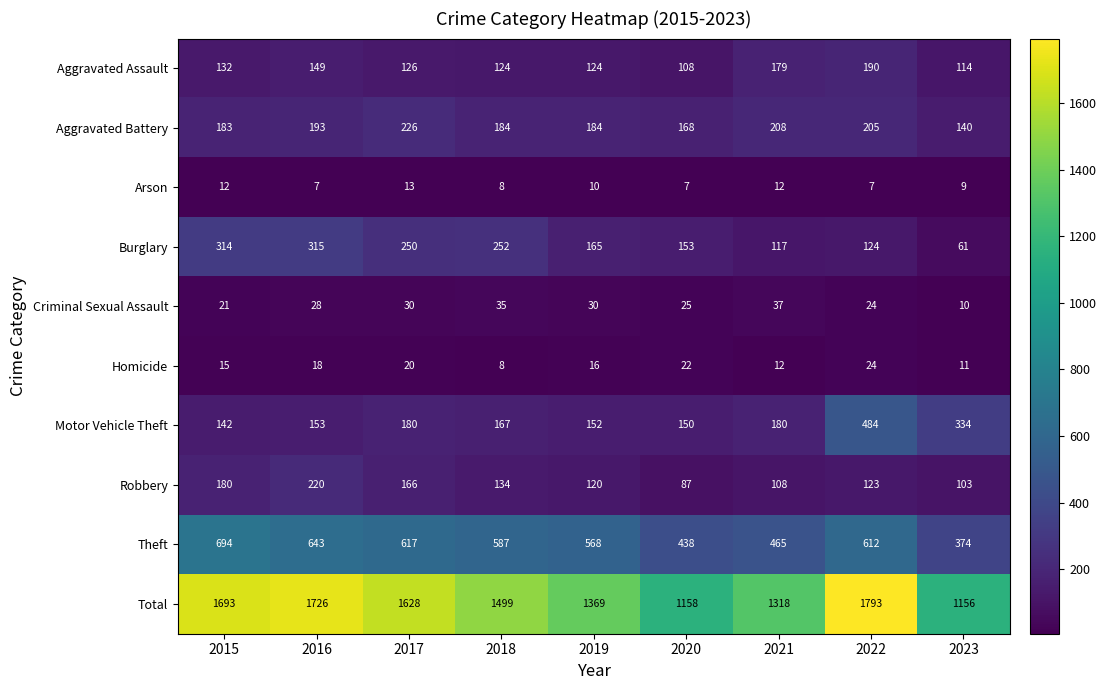

Is it true that Criminal Sexual Assault equals 30 at 2019?

True